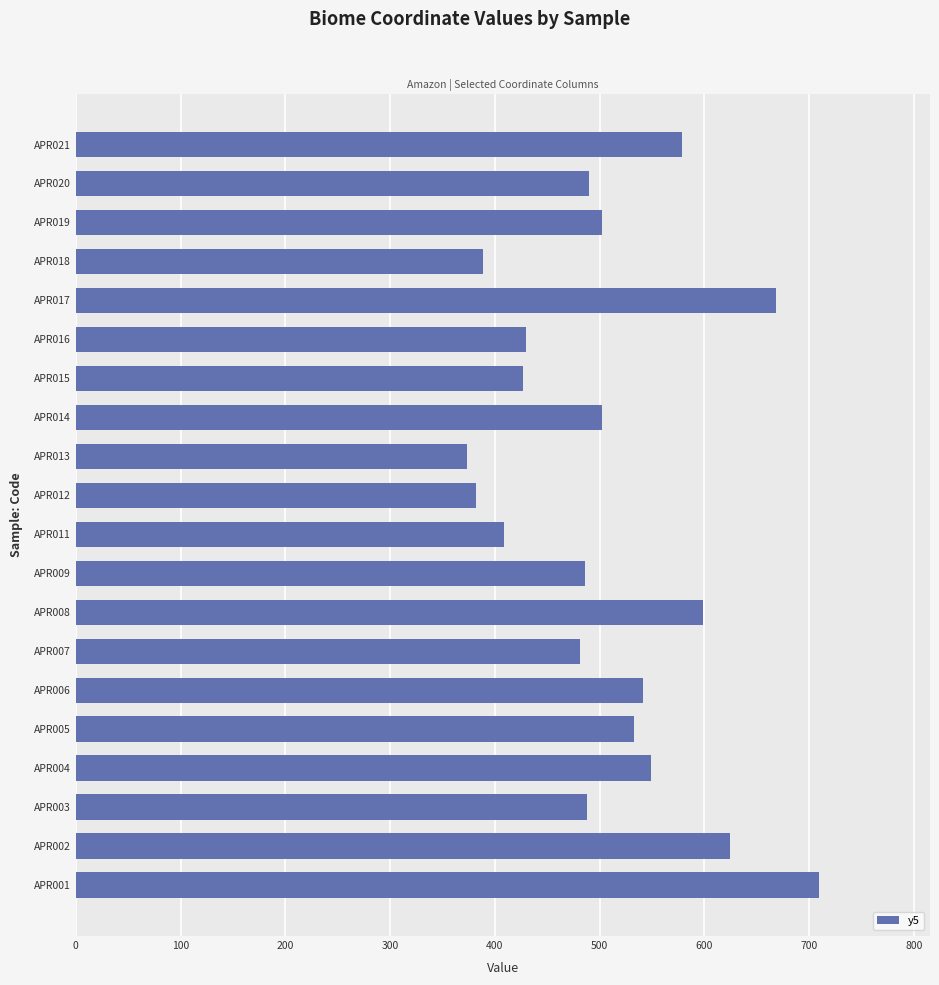

Is it true that the value at APR007 is 862?

False